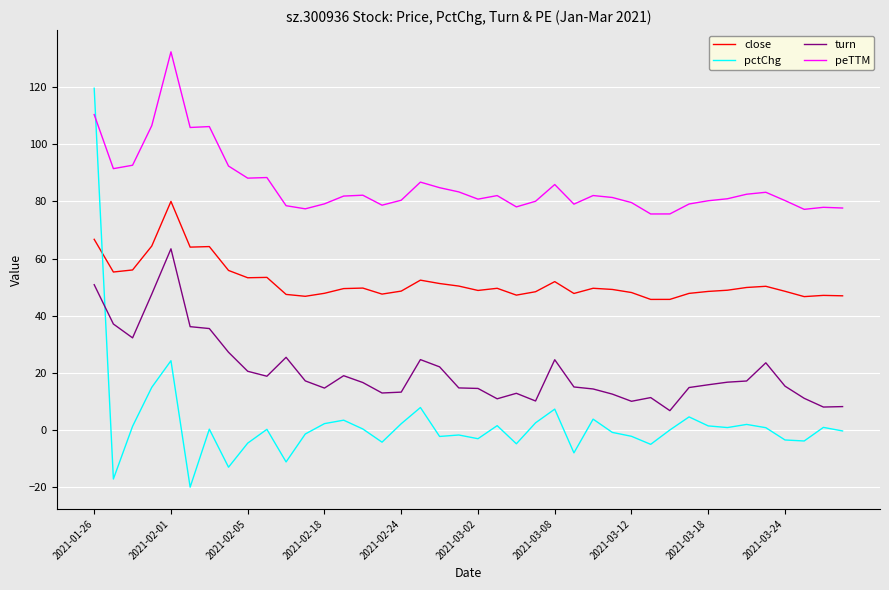

True or false: pctChg and close cross at least once.

True